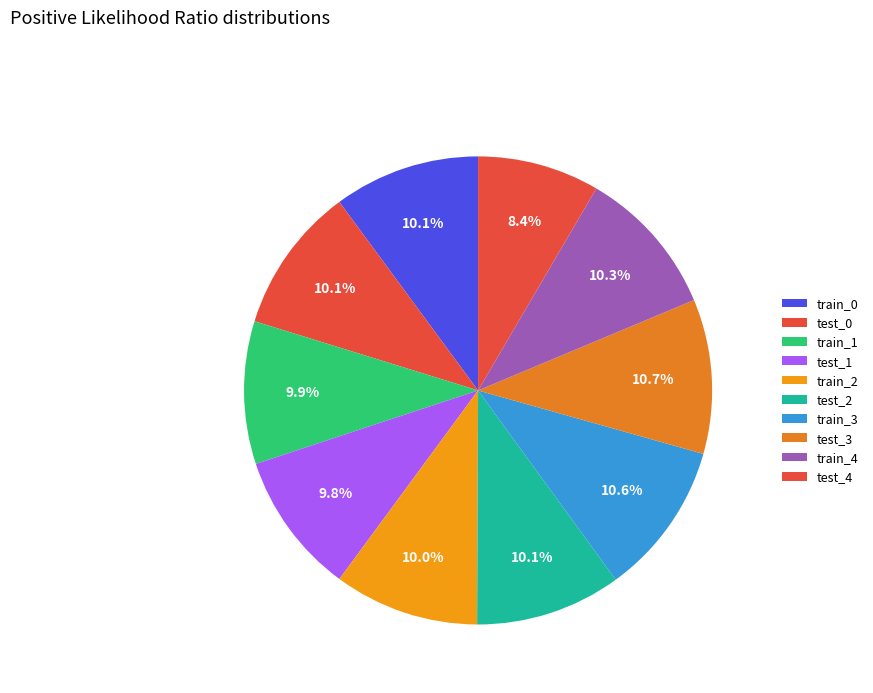

Does any single category account for the majority?

No